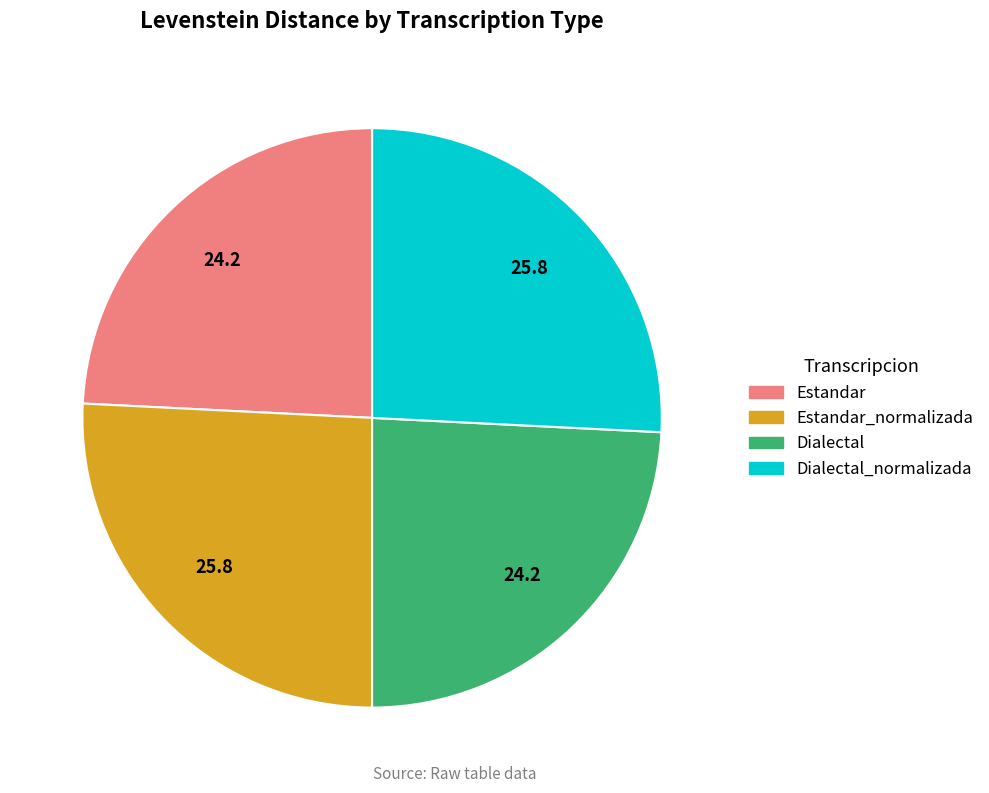

Is there any slice that represents more than half of the pie?

No